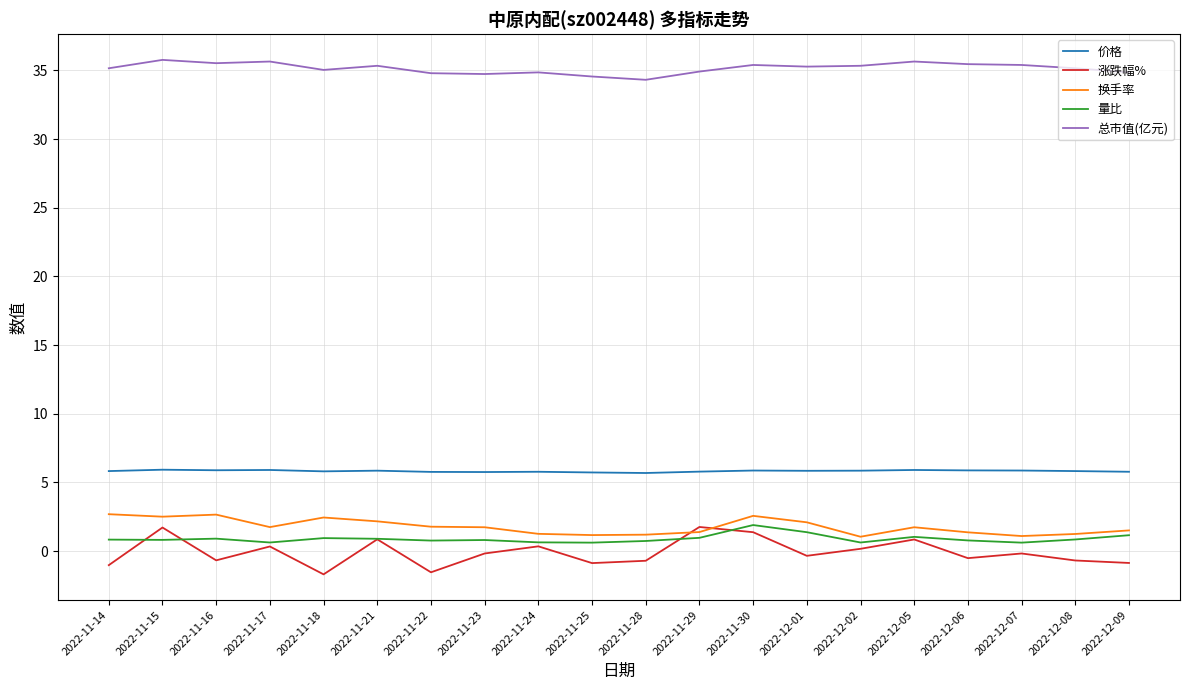

What is the total value across all series at 2022-11-22?

41.6